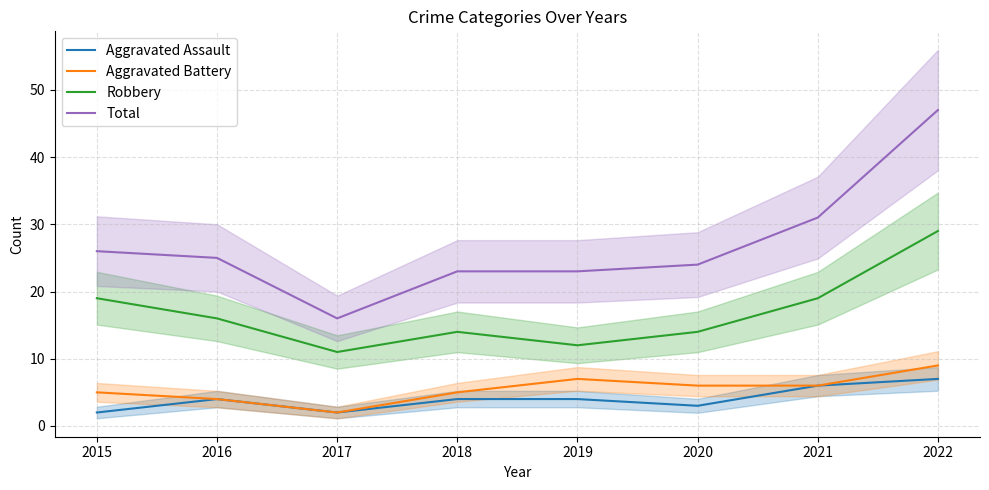

Rank the categories by Total value from highest to lowest.

2022, 2021, 2015, 2016, 2020, 2018, 2019, 2017